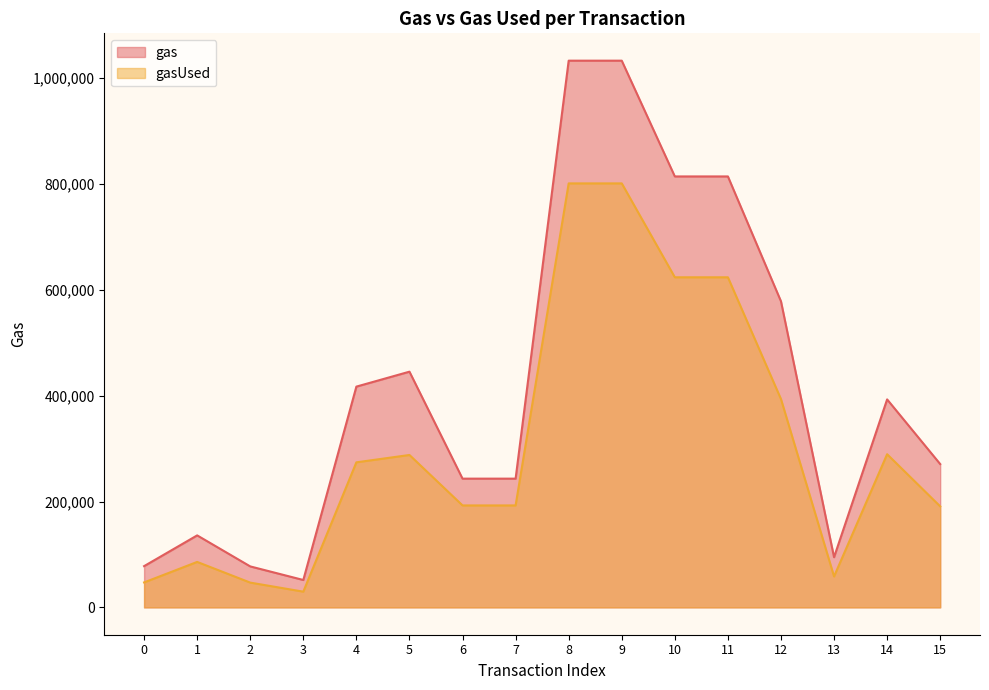

What value does the gas series have at 15, to the nearest 10?

270780